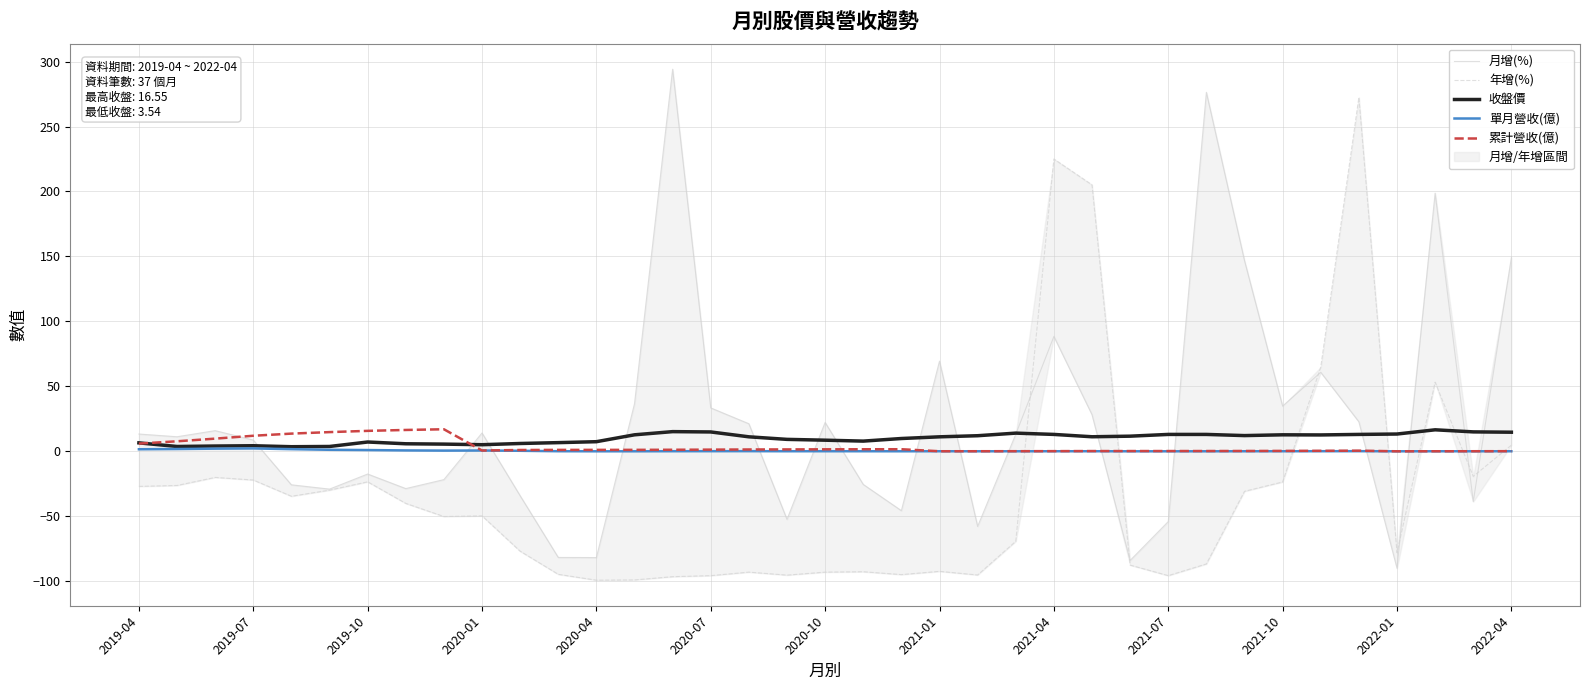

Which series has the largest total across all categories?

月增(%)